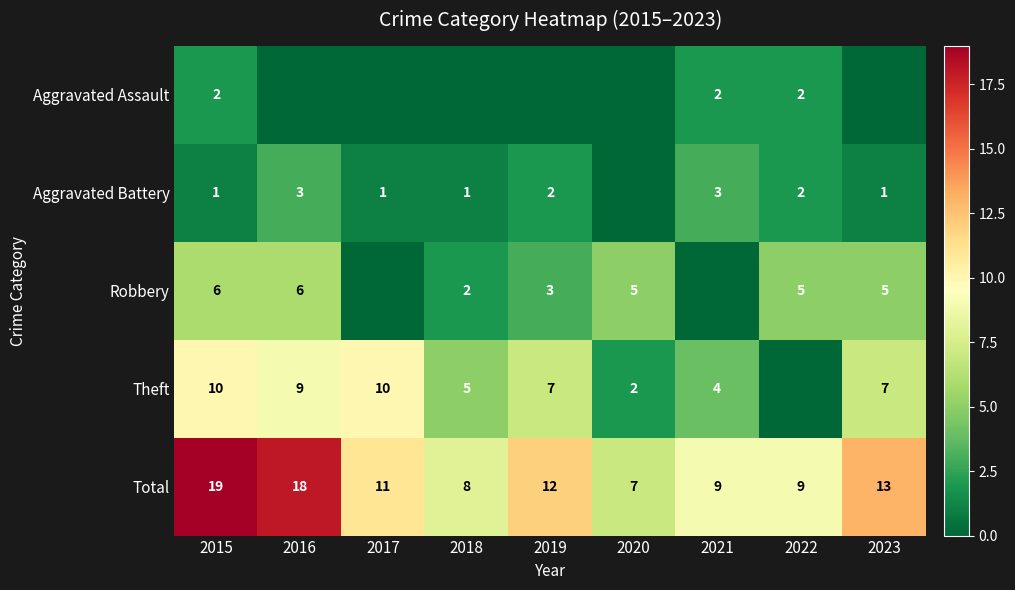

Is the value of Aggravated Assault at 2015 greater than the value of Total at 2022?

No